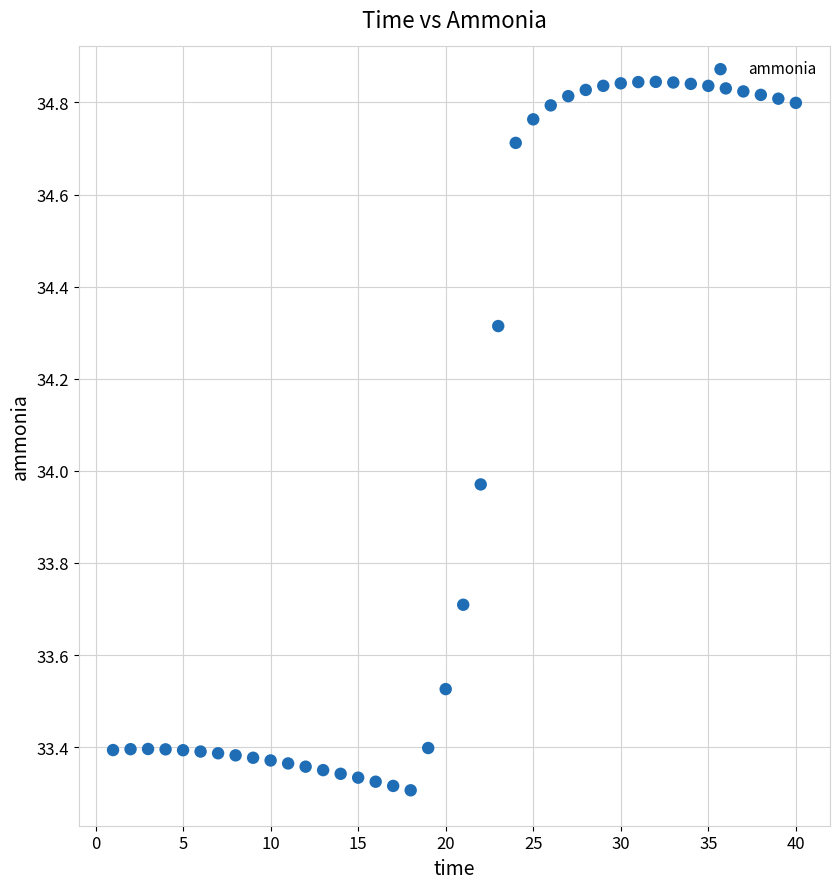

What is the range of X values (max minus min)?

39.0